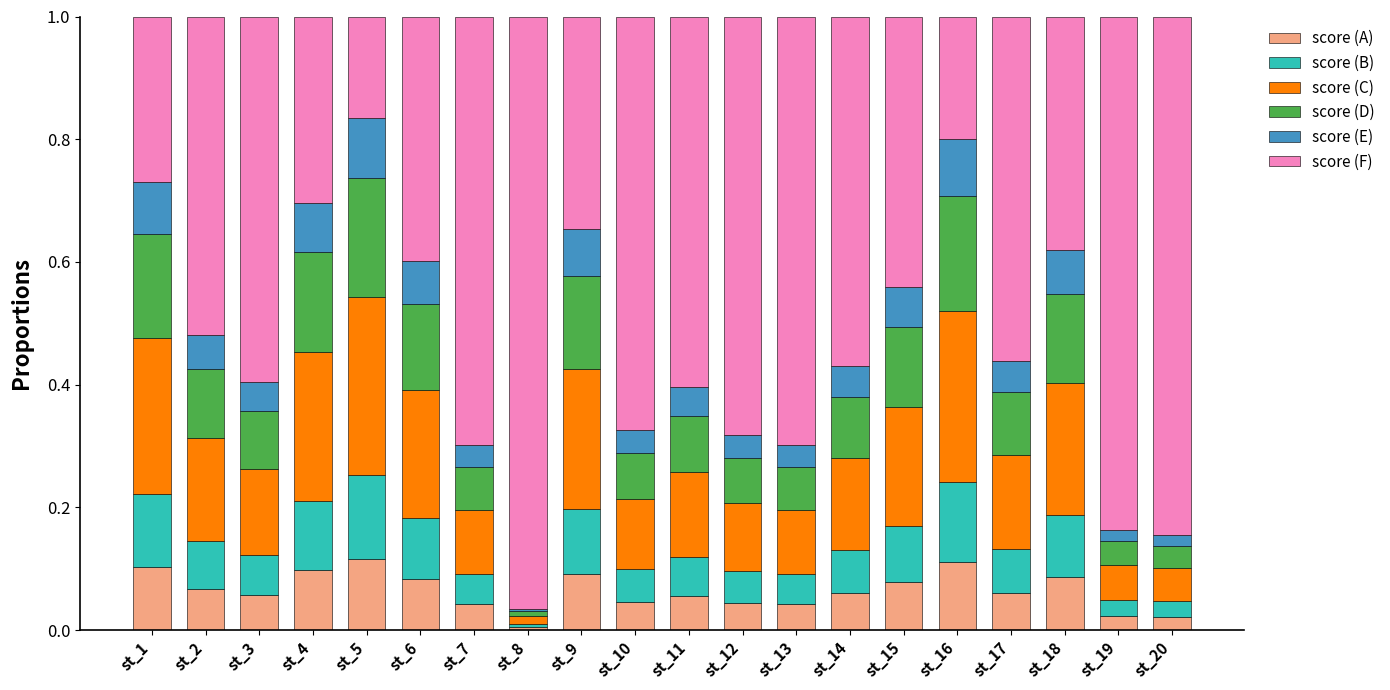

Does the chart contain any negative values?

No